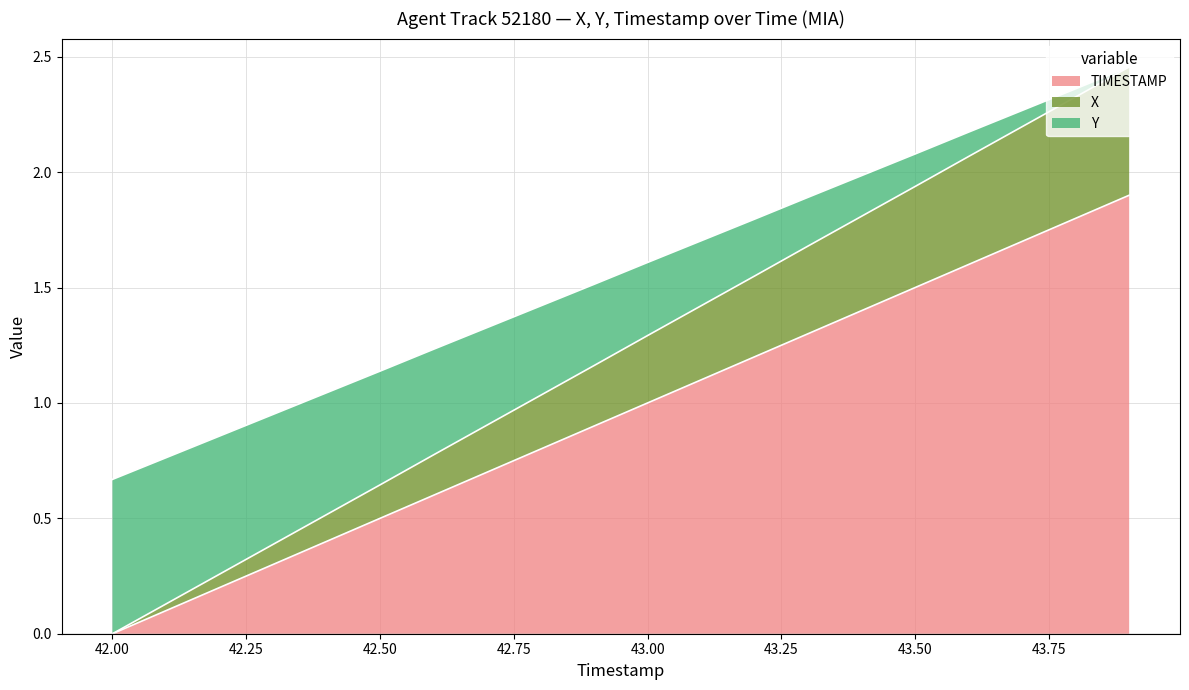

The value of TIMESTAMP at 43.50 is 1.5. True or false?

True